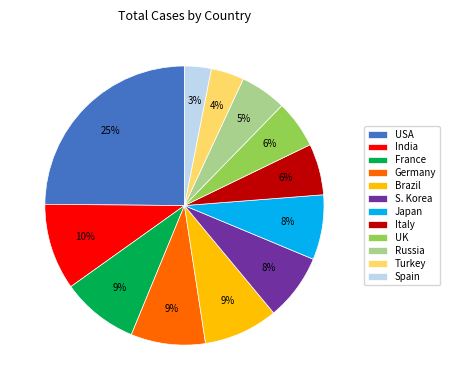

Is the sum of Russia and Italy greater than half?

No